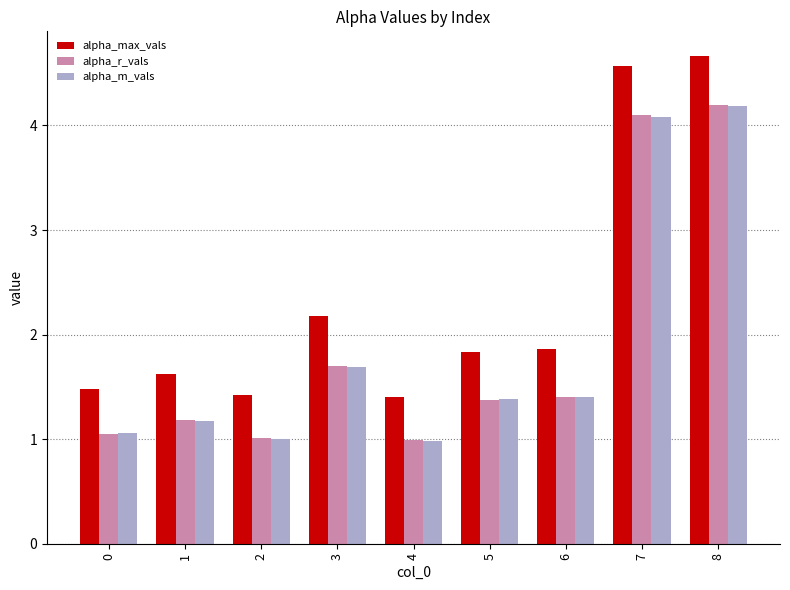

Reading left to right, list all the values displayed in this chart.

alpha_max_vals: 1.5	1.6	1.4	2.2	1.4	1.8	1.9	4.6	4.7
alpha_r_vals: 1.1	1.2	1.0	1.7	1.0	1.4	1.4	4.1	4.2
alpha_m_vals: 1.1	1.2	1.0	1.7	1.0	1.4	1.4	4.1	4.2